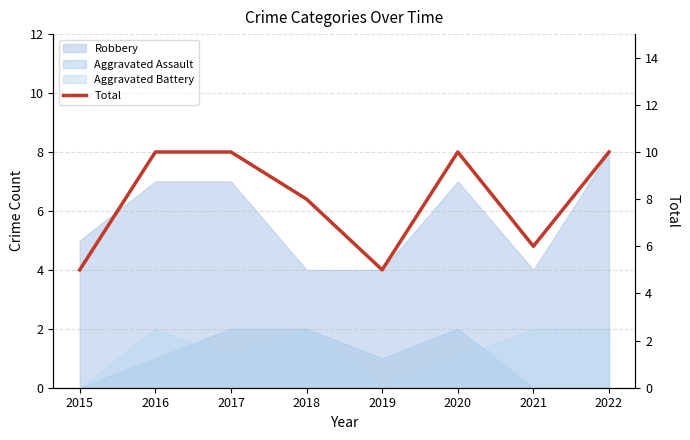

How many points are higher than both their immediate neighbors (excluding endpoints)?

1